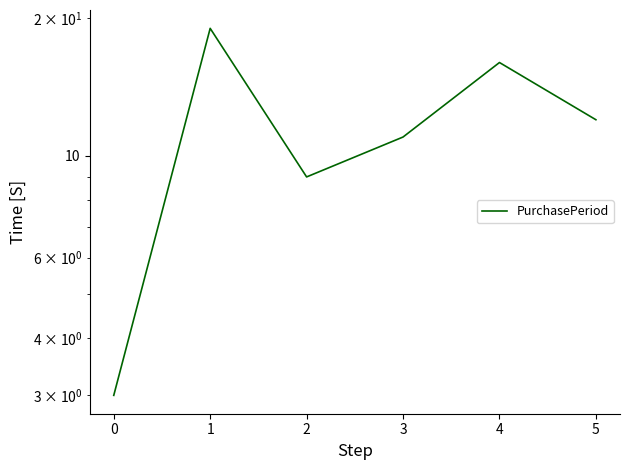

Reading left to right, extract all data points from this chart.

0=3	1=19	2=9	3=11	4=16	5=12